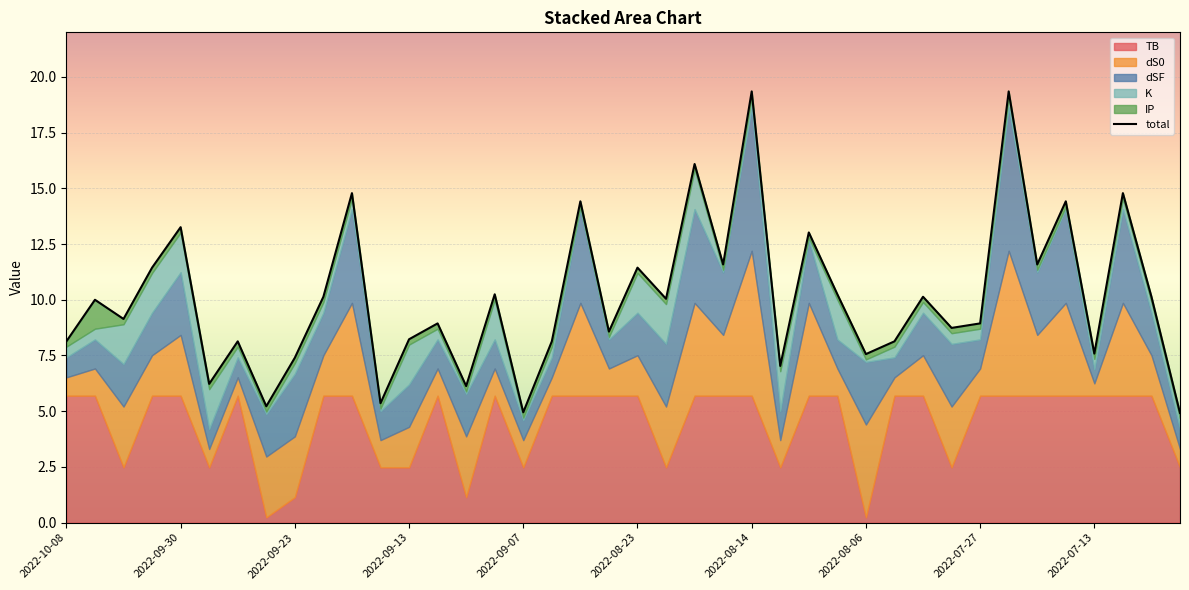

True or false: the data shows 13.2 at 2022-07-13.

False